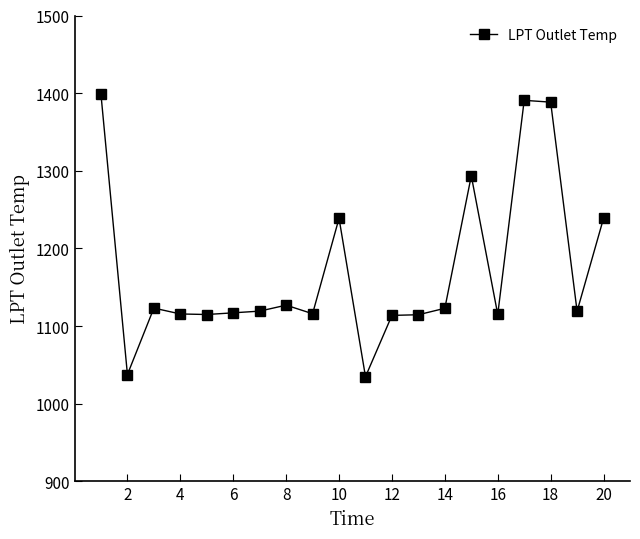

What is the maximum value shown in the chart?

1398.3